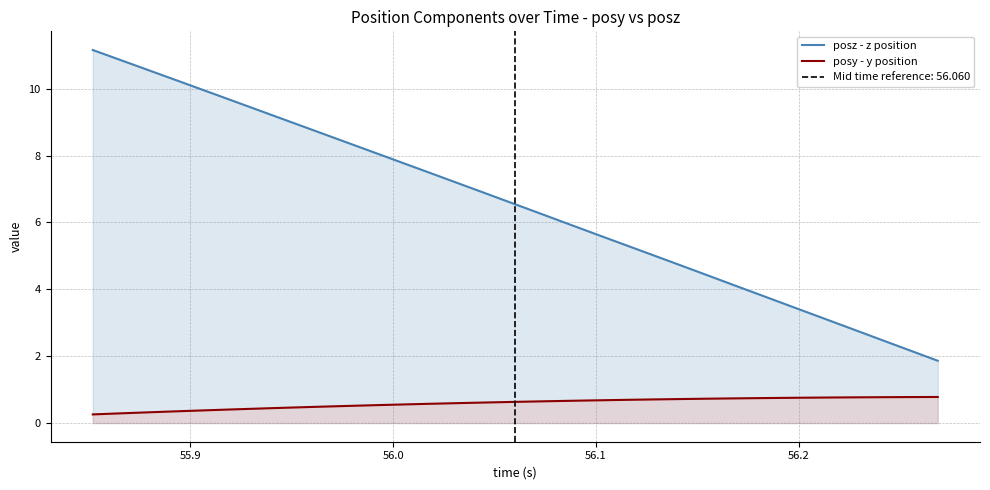

Which series has the largest total across all categories?

posz - z position